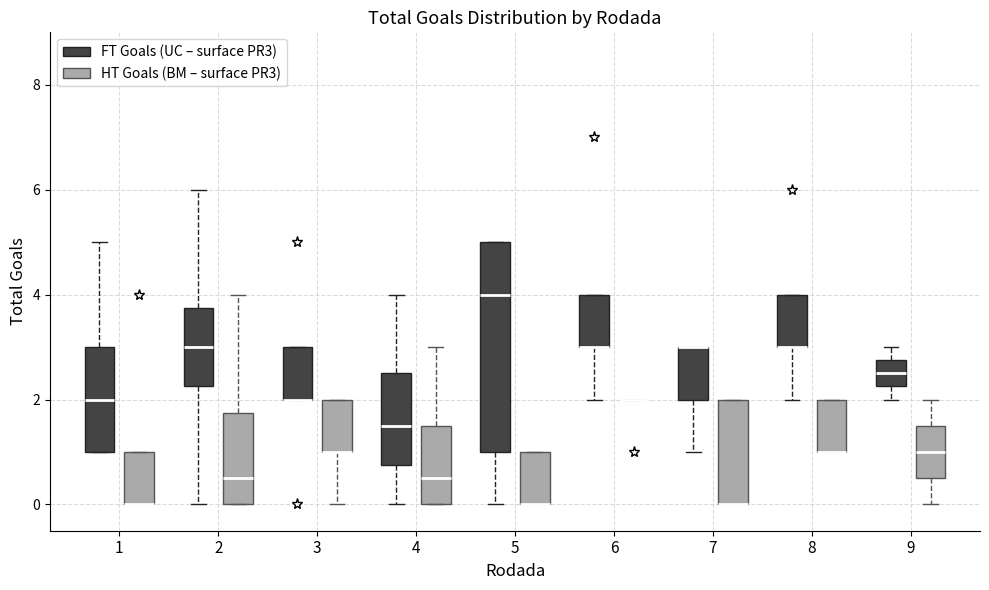

Which box is the tallest, from its lower edge to its upper edge?

5 (FT Goals (UC – surface PR3))